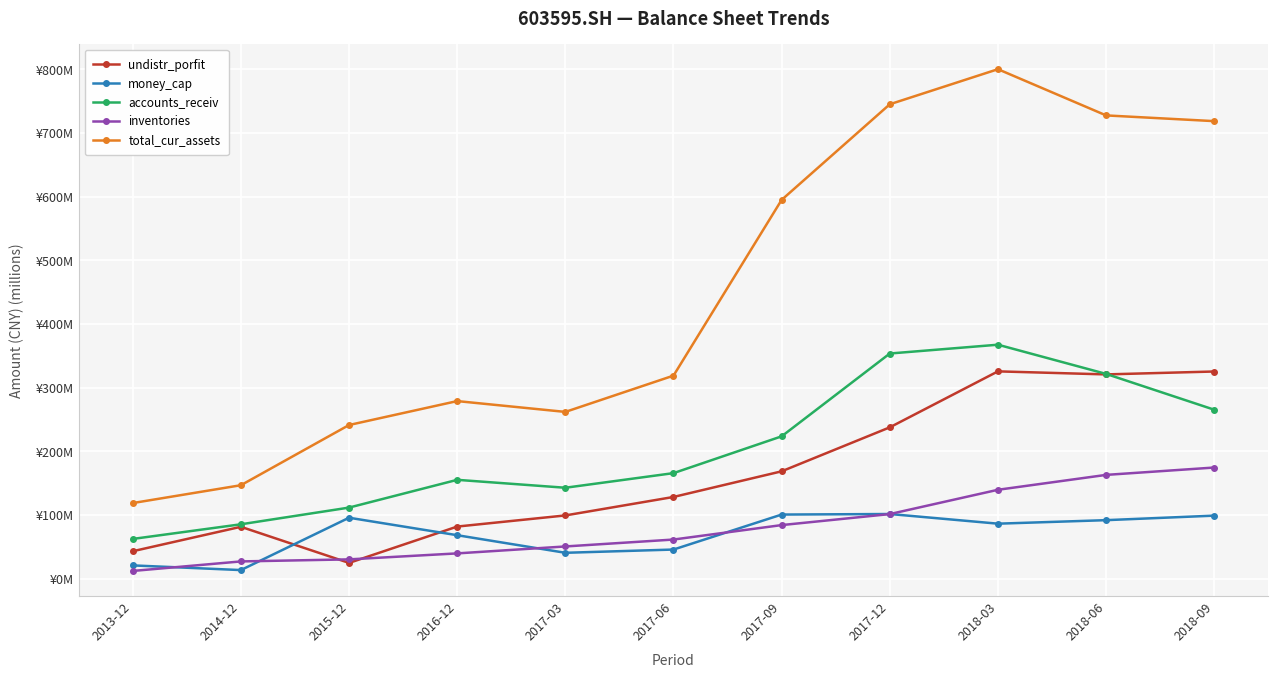

At 2014-12, list the series in order from smallest to largest.

money_cap, inventories, undistr_porfit, accounts_receiv, total_cur_assets